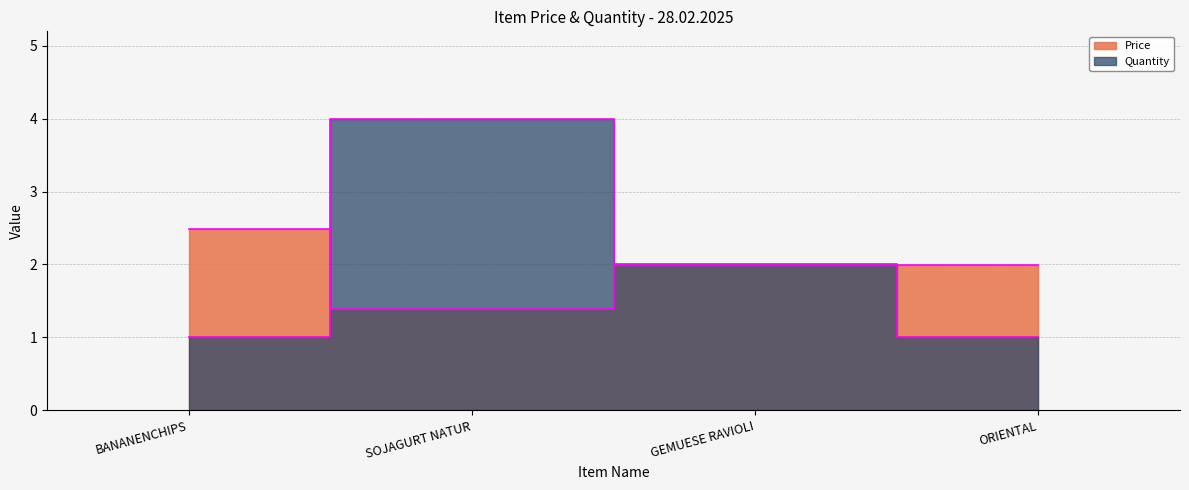

The value of Price at BANANENCHIPS is 1.4. True or false?

False